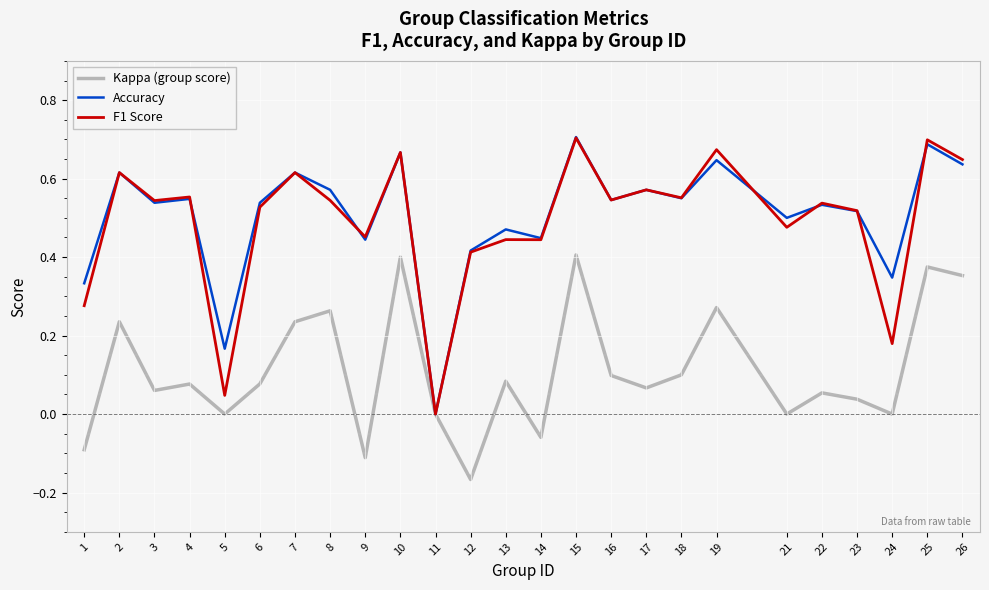

Is it true that Accuracy equals 0.7 at 21?

False